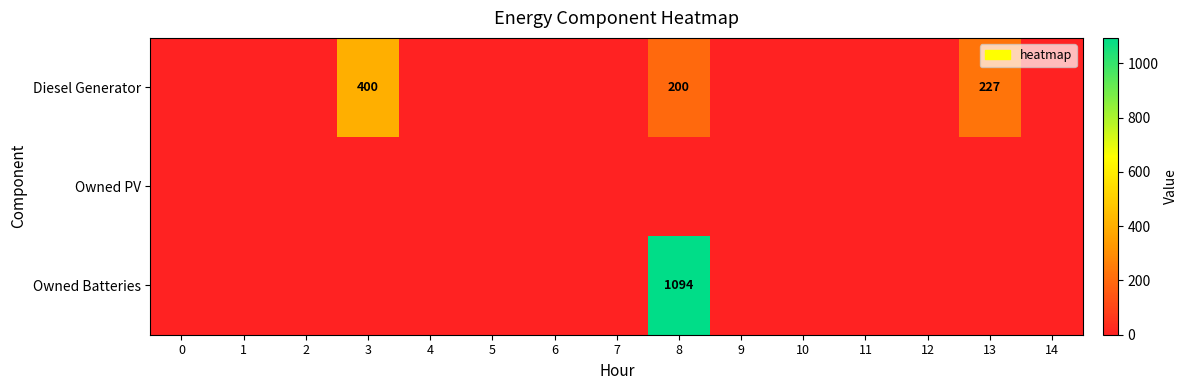

Rank the series by their maximum value, from lowest to highest.

row_1, row_0, row_2